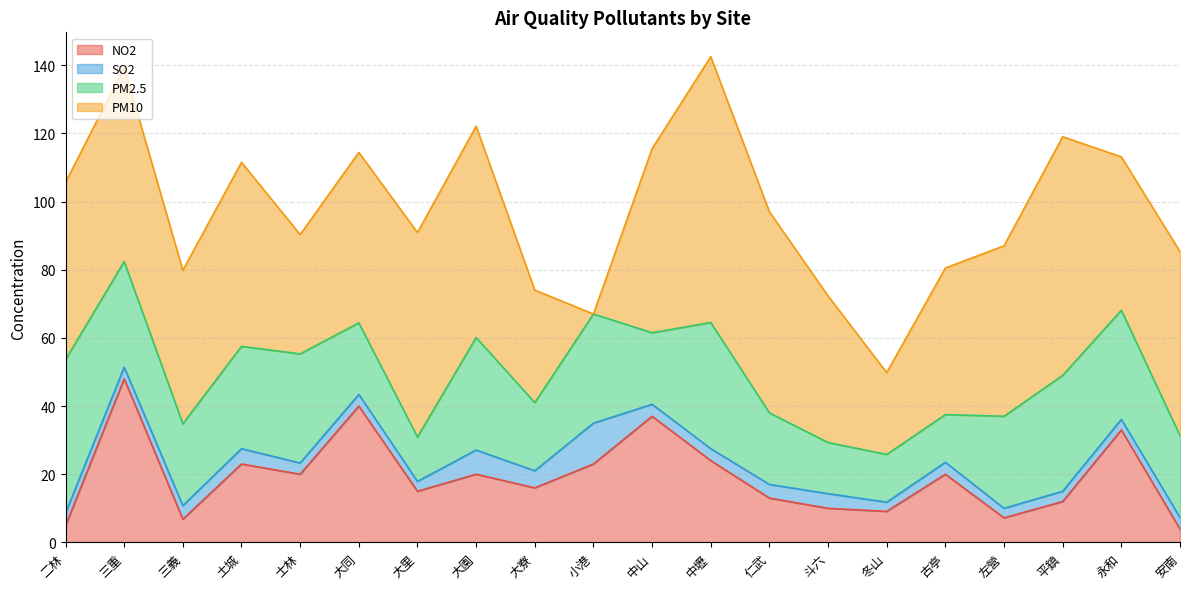

What is the total value across all series at 安南?

85.3